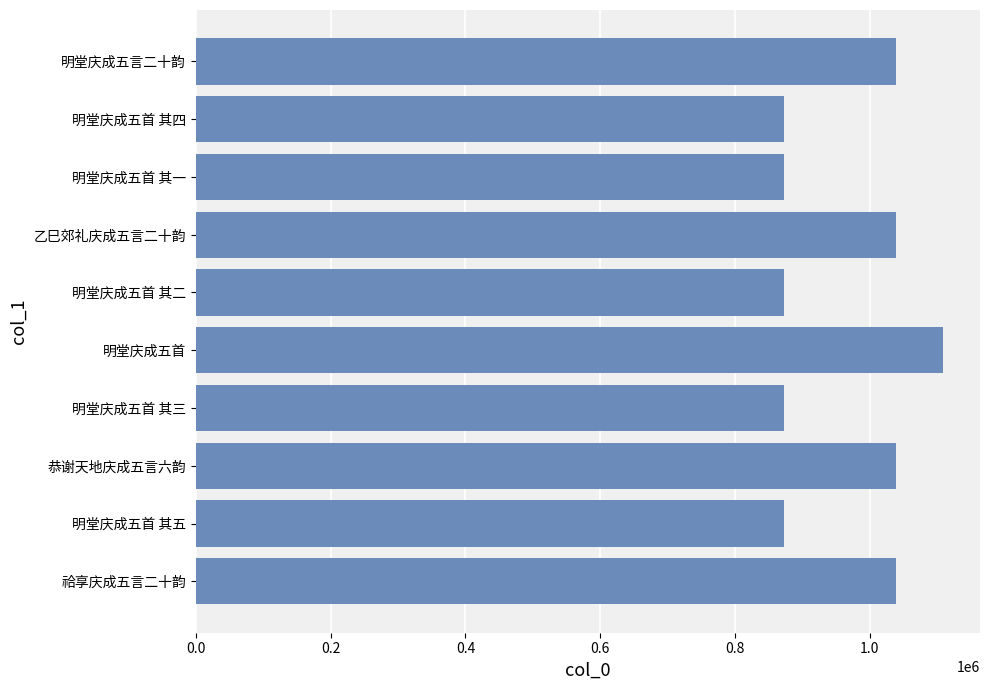

Which has a higher value, 明堂庆成五首 其五 or 恭谢天地庆成五言六韵?

恭谢天地庆成五言六韵